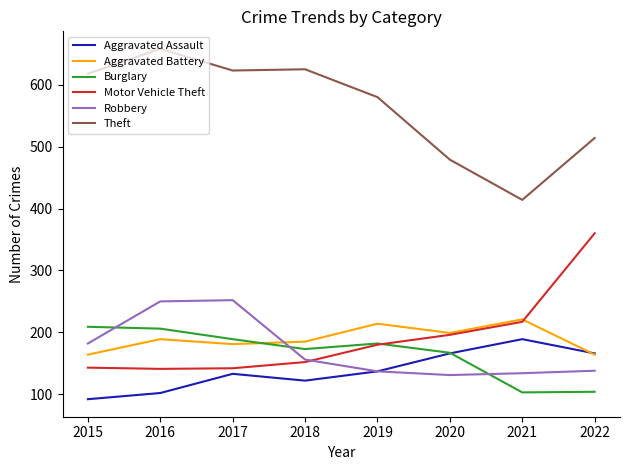

True or false: Theft and Robbery intersect in this chart.

False